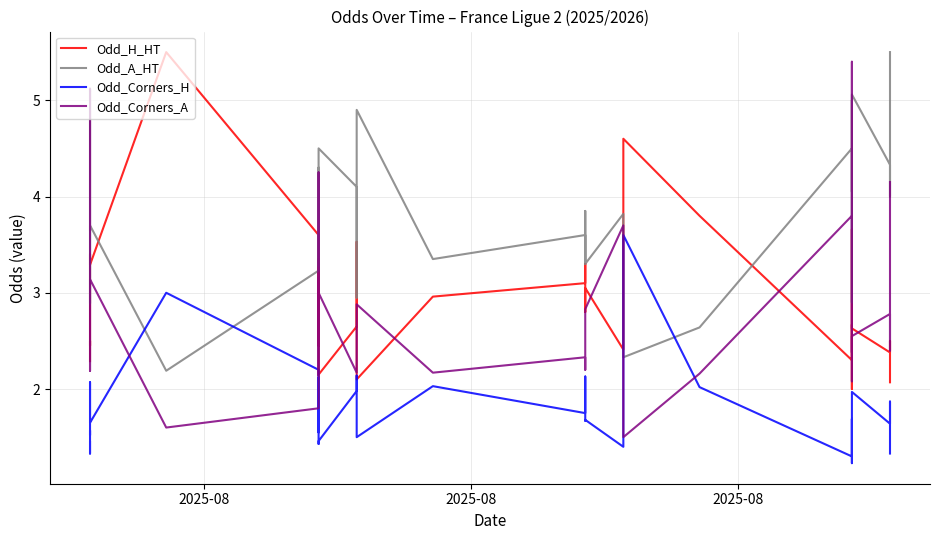

What are all the series names shown in the legend?

Odd_H_HT, Odd_A_HT, Odd_Corners_H, Odd_Corners_A